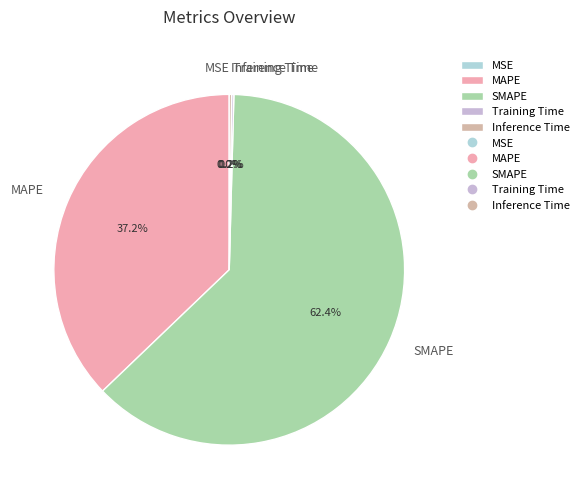

Which slice is the largest?

SMAPE